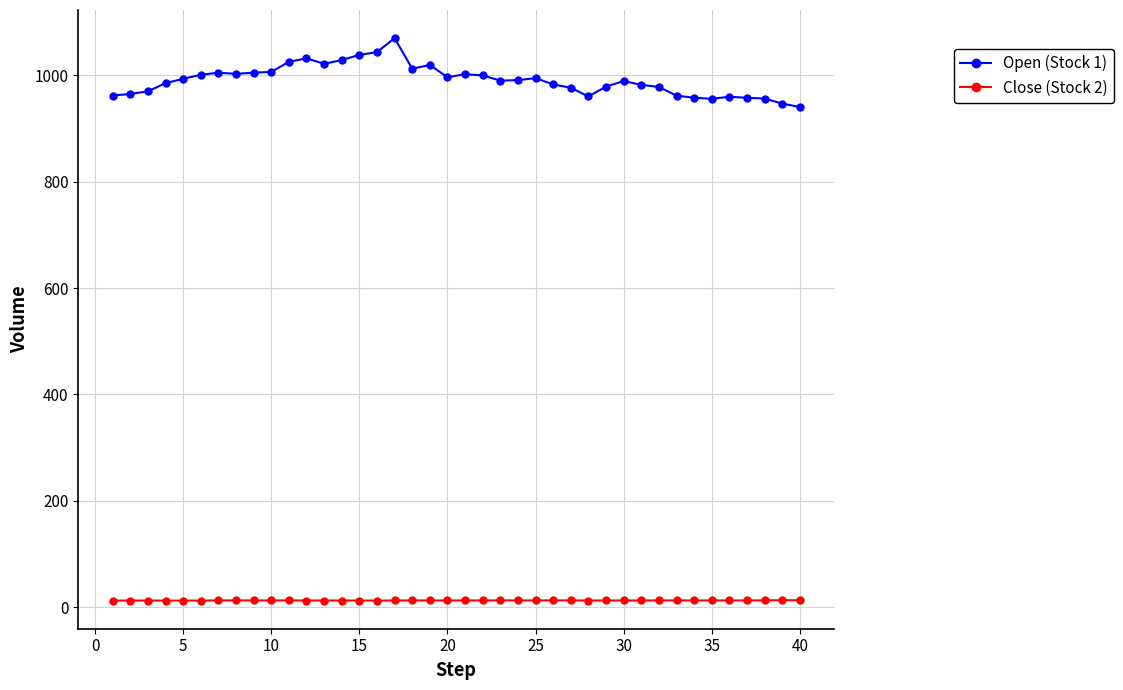

What is the difference between the maximum and second lowest values in the Open (Stock 1) series?

123.0